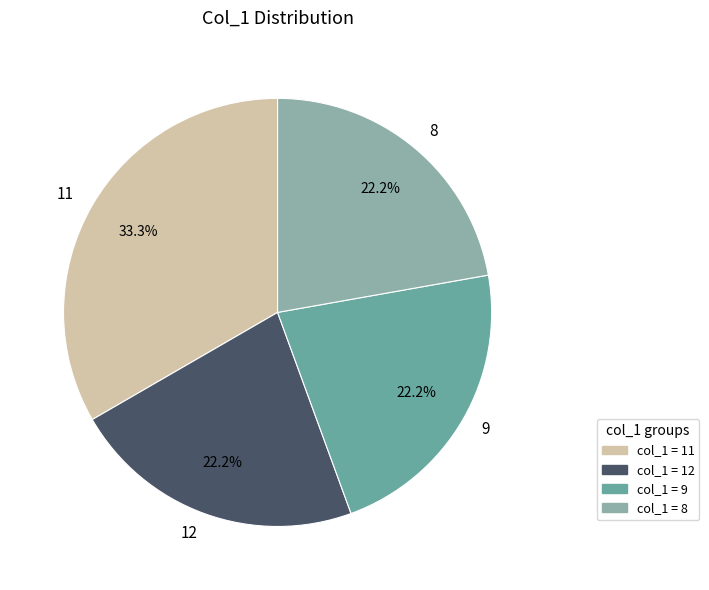

Does 11 represent more than half of the total?

No